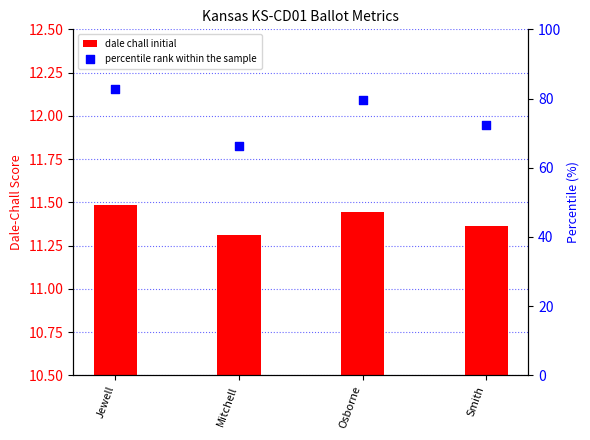

What are all the series names shown in the legend?

dale chall initial, percentile rank within the sample